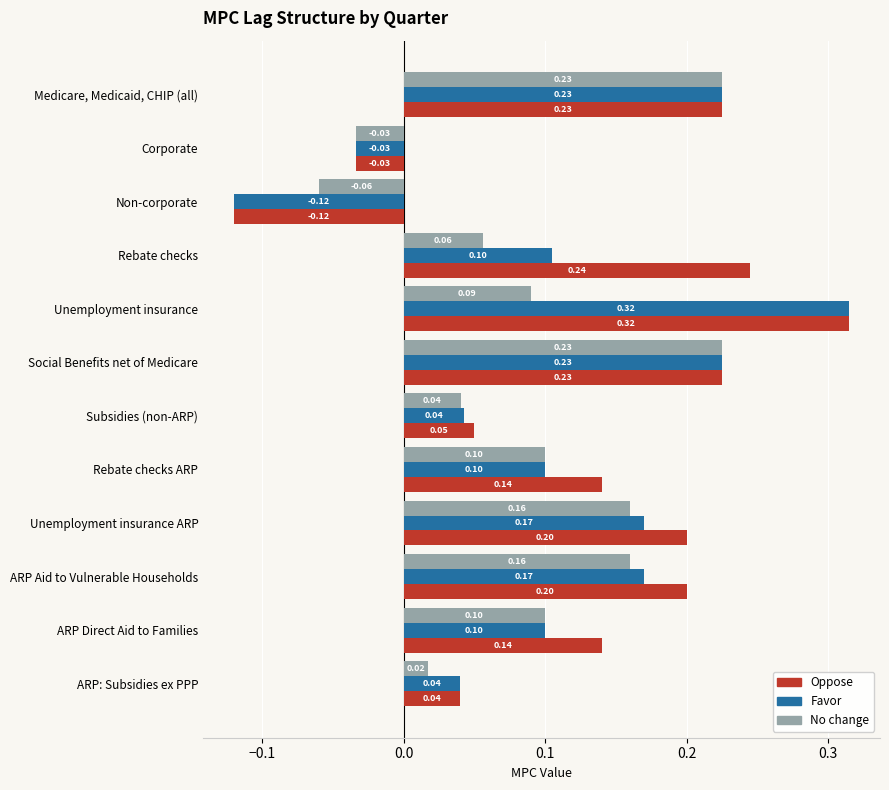

At how many categories does at least one series exceed 0?

10